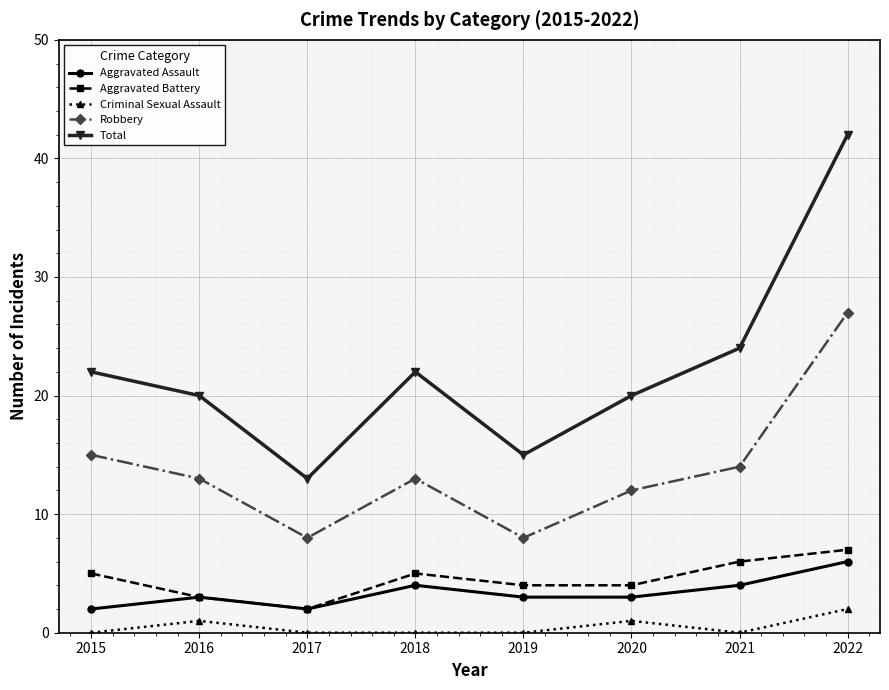

What is the total value across all series at 2018?

44